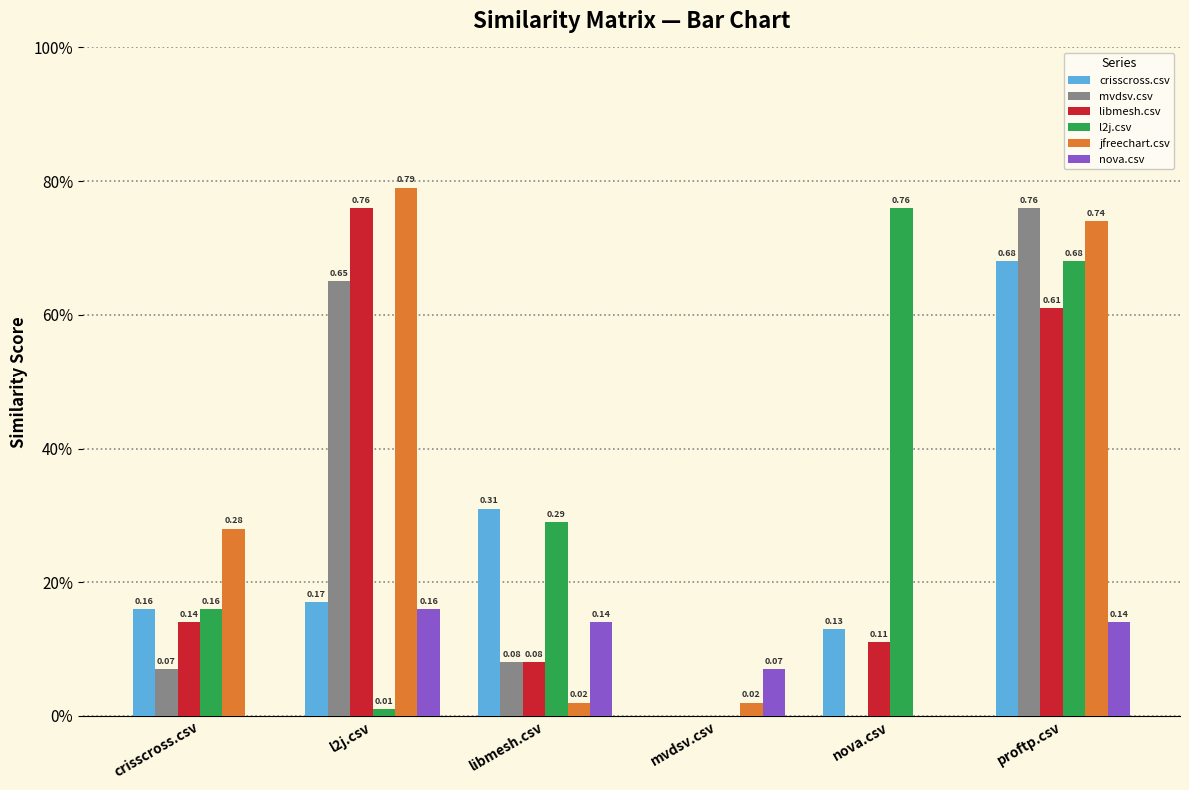

What is the approximate value of crisscross.csv at proftp.csv?

0.7